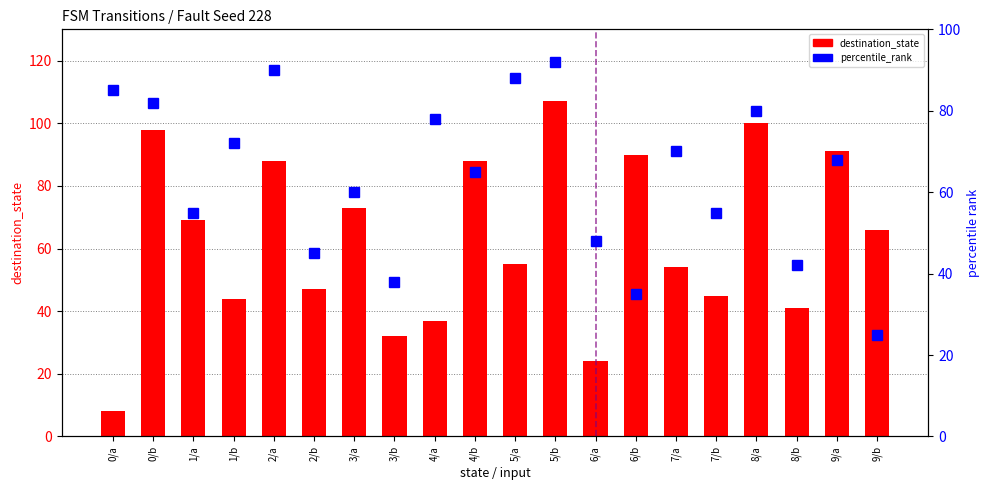

What is the label of the 12th bar from the right?

4/a